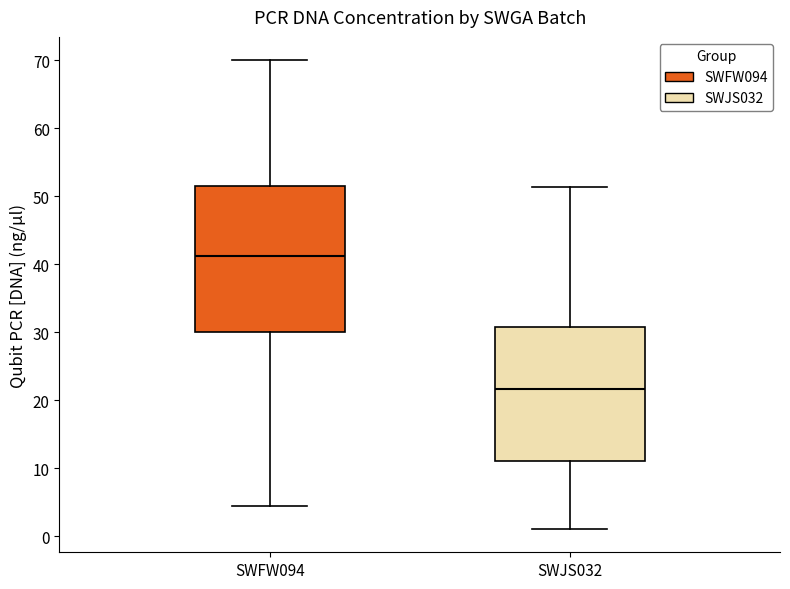

Comparing the boxes themselves (not the whiskers), which one is the tallest?

SWFW094